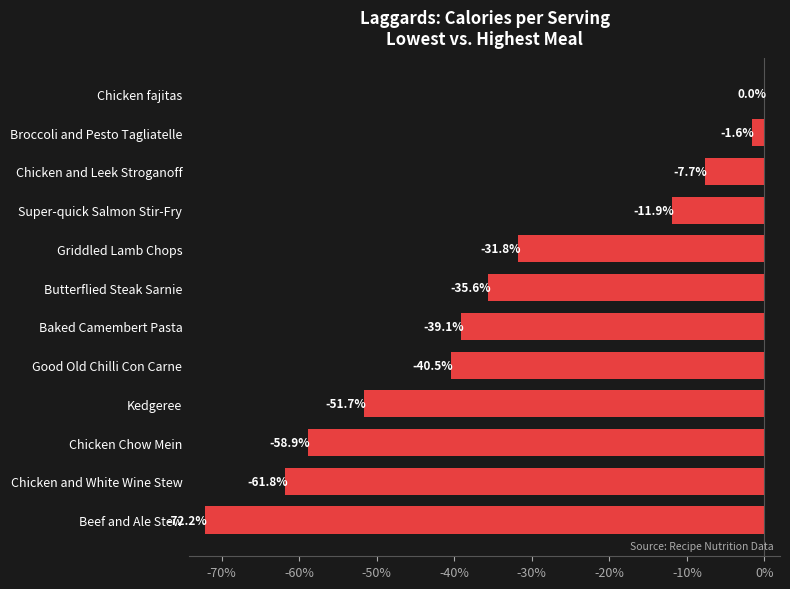

The value at Kedgeree is -85.1. True or false?

False